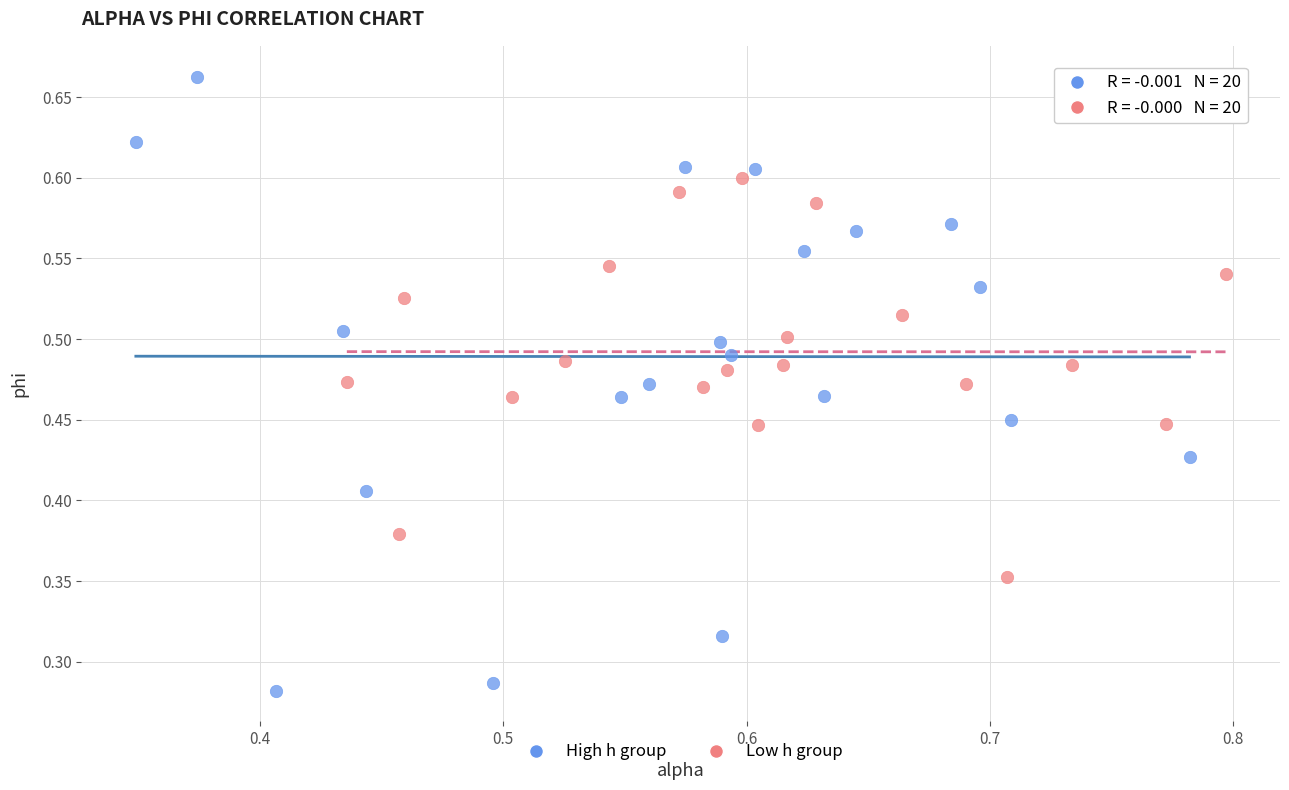

What are all the series names shown in the legend?

High h group, Low h group